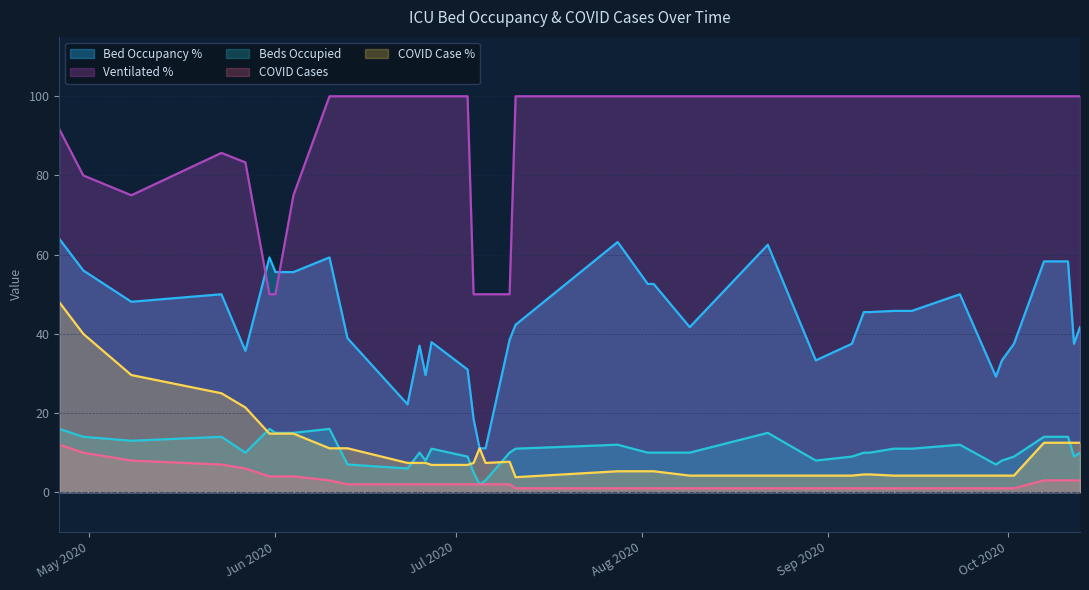

Rank the categories by faelle_covid_aktuell_beatmet_proz value from highest to lowest.

0, 1, 2, 3, 4, 6, 7, 9, 12, 13, 14, 16, 17, 18, 19, 25, 26, 27, 28, 30, 32, 33, 34, 35, 36, 37, 38, 39, 22, 23, 29, 15, 8, 21, 5, 10, 11, 20, 24, 31